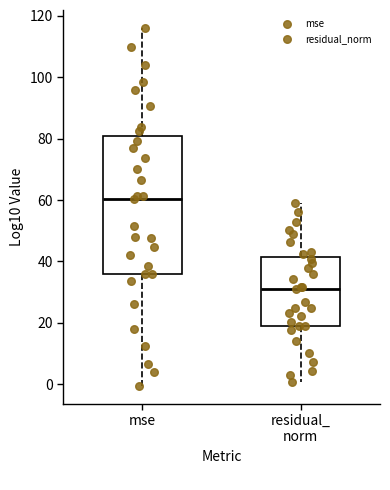

Where does the upper whisker of the box for mse end on the y-axis? The values are not printed on the chart, so give them approximately, as read against the axis.

116